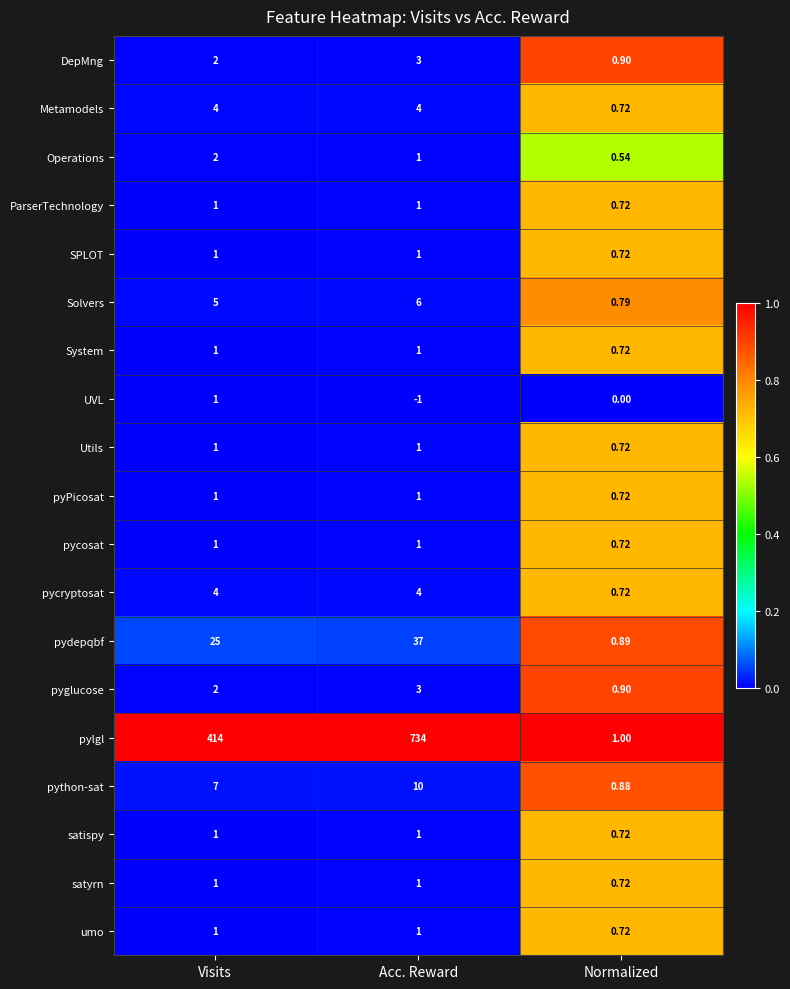

Which series has the widest spread of values?

pylgl